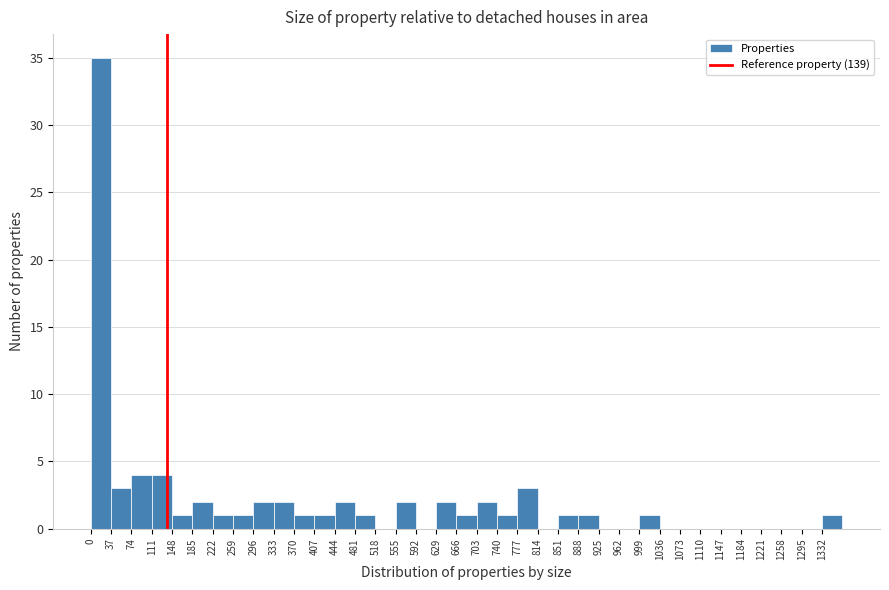

Which range on the x-axis has the tallest bar?

0 to 37